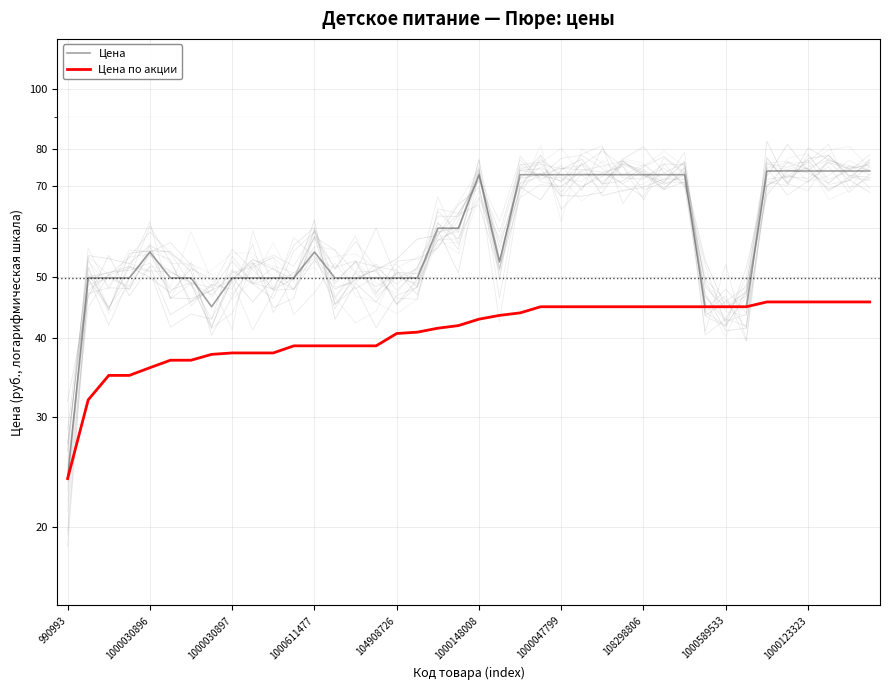

How many lines are shown in the chart?

2